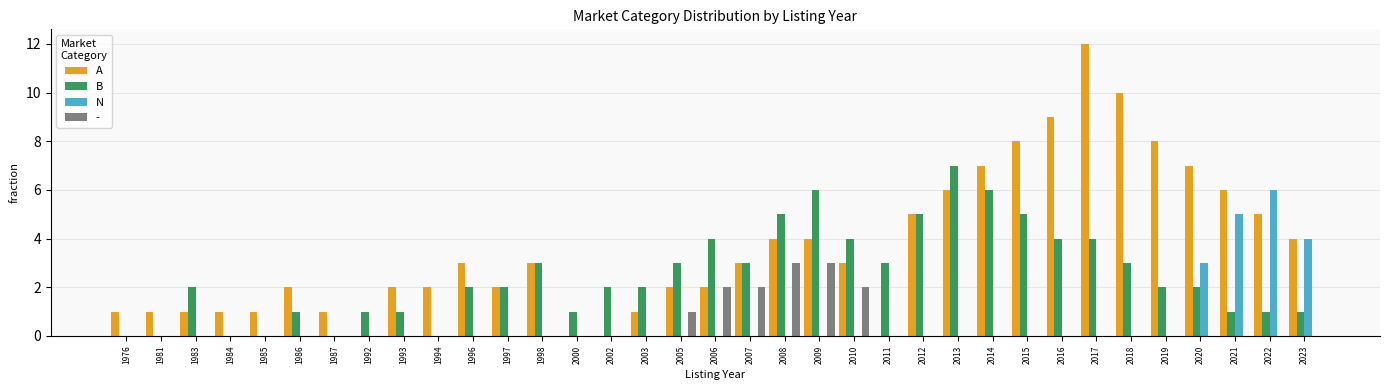

What are all the series names shown in the legend?

A, B, N, -